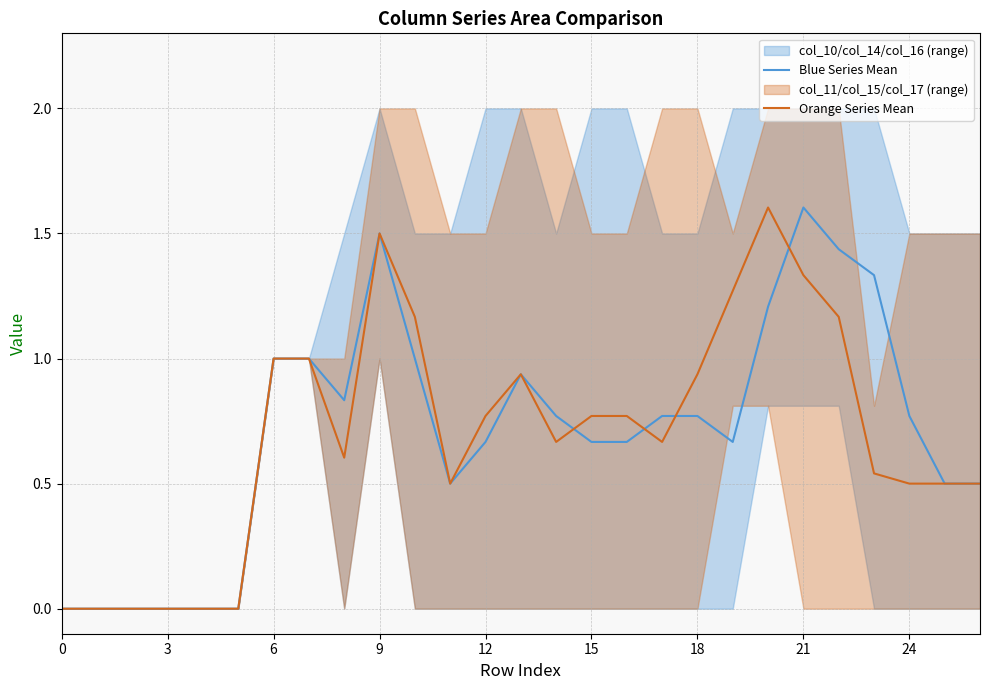

Which category has the highest value in the Blue Series Mean series?

21